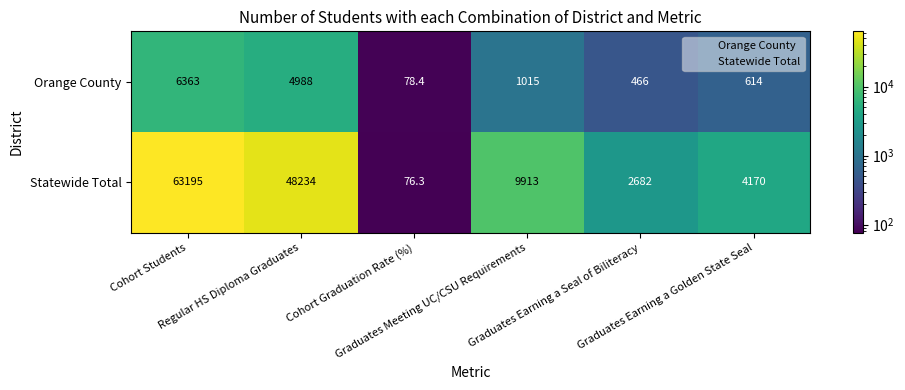

Which series has the largest total across all categories?

Statewide Total